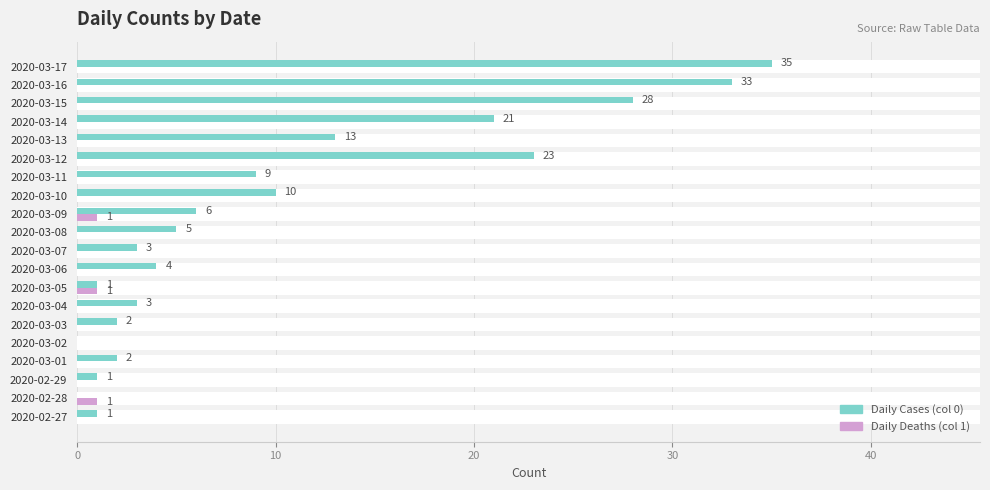

Which series has the largest range (max minus min)?

Daily Cases (col 0)